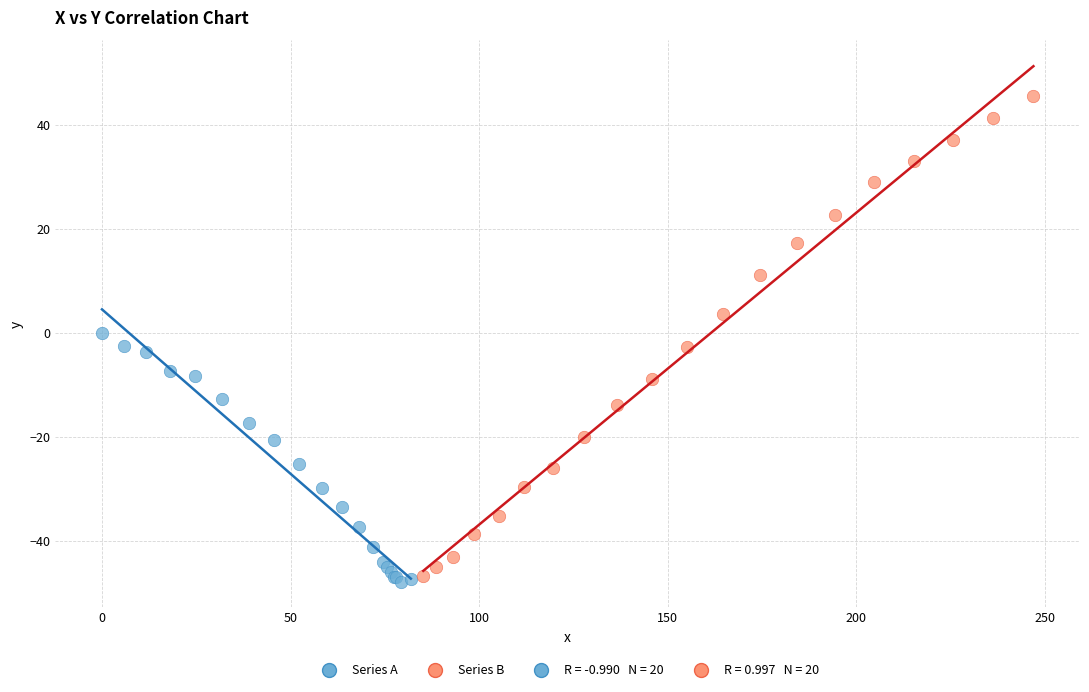

Which series has the largest Y range (max minus min)?

Series B